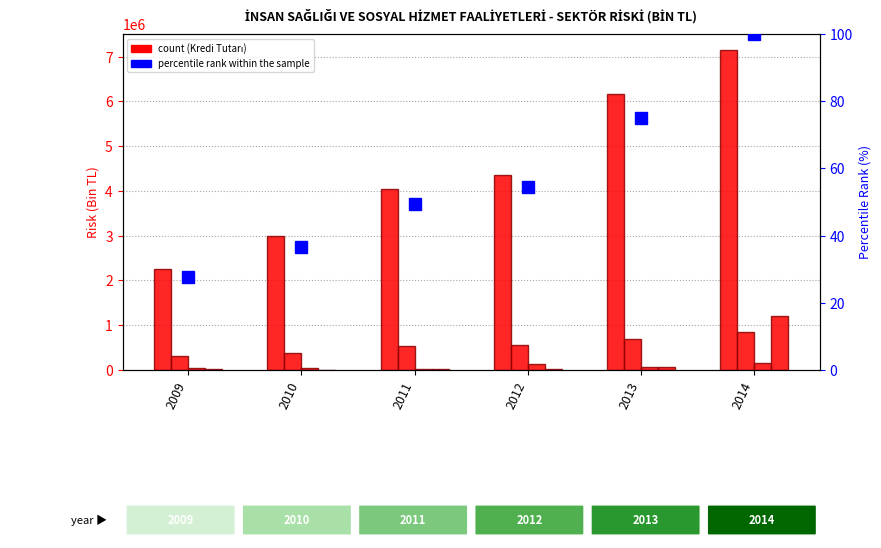

Are the bars grouped side by side (vs. stacked)?

Yes